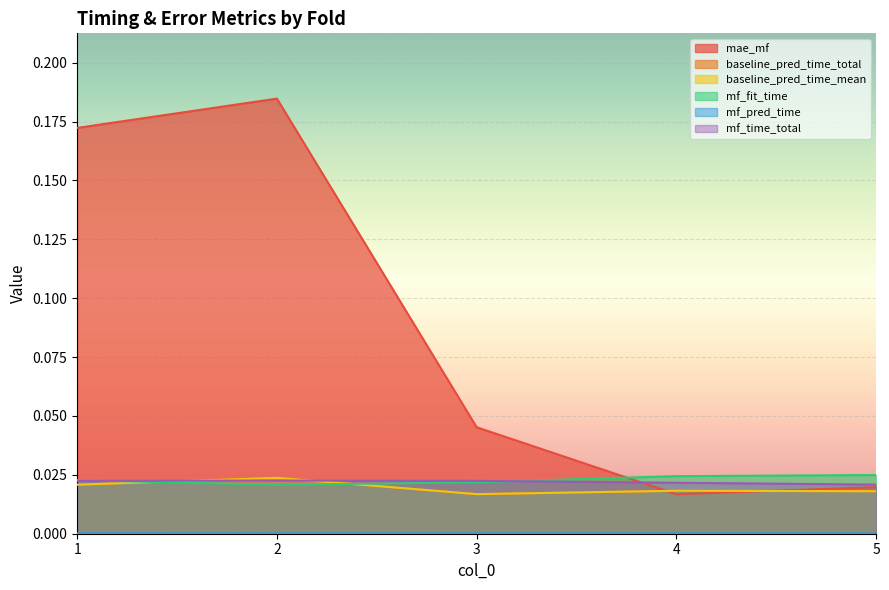

Between 2 and 4, which series saw the biggest shift?

mae_mf